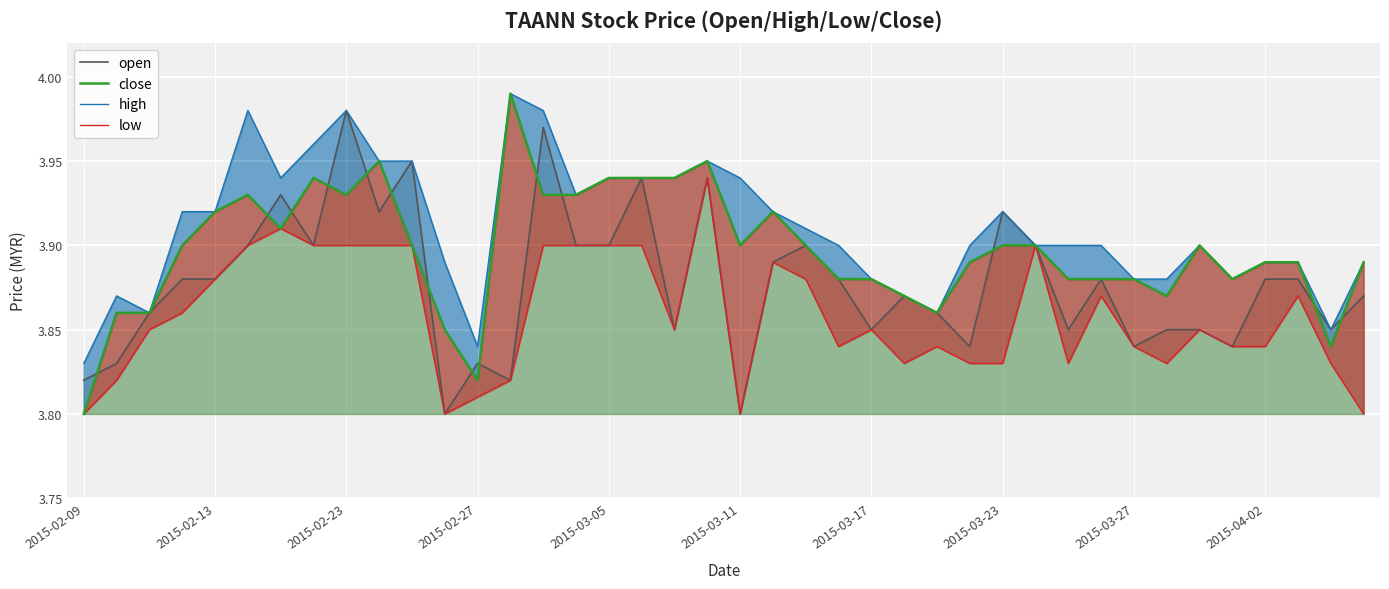

Rank the series by their maximum value, from highest to lowest.

close, high, open, low